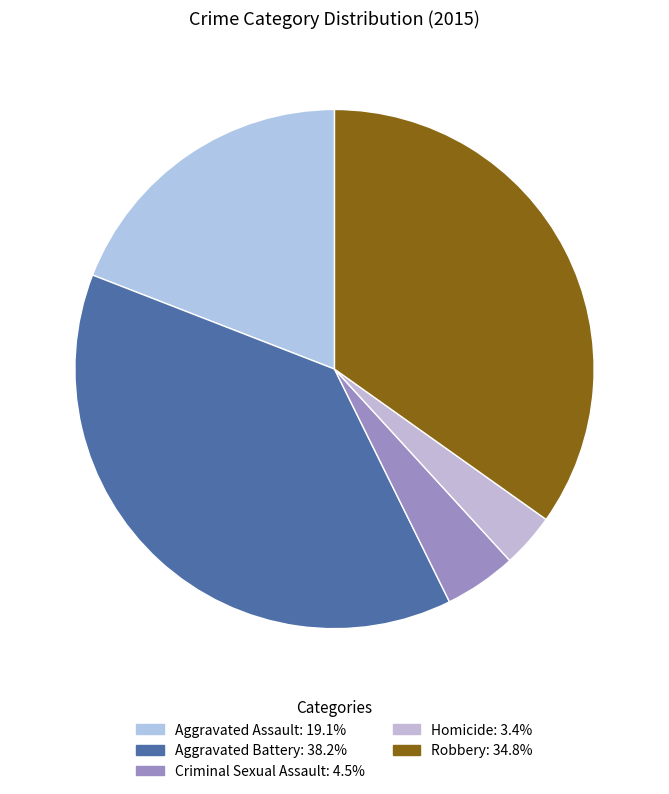

To the nearest percent, what portion does Aggravated Assault represent?

19%